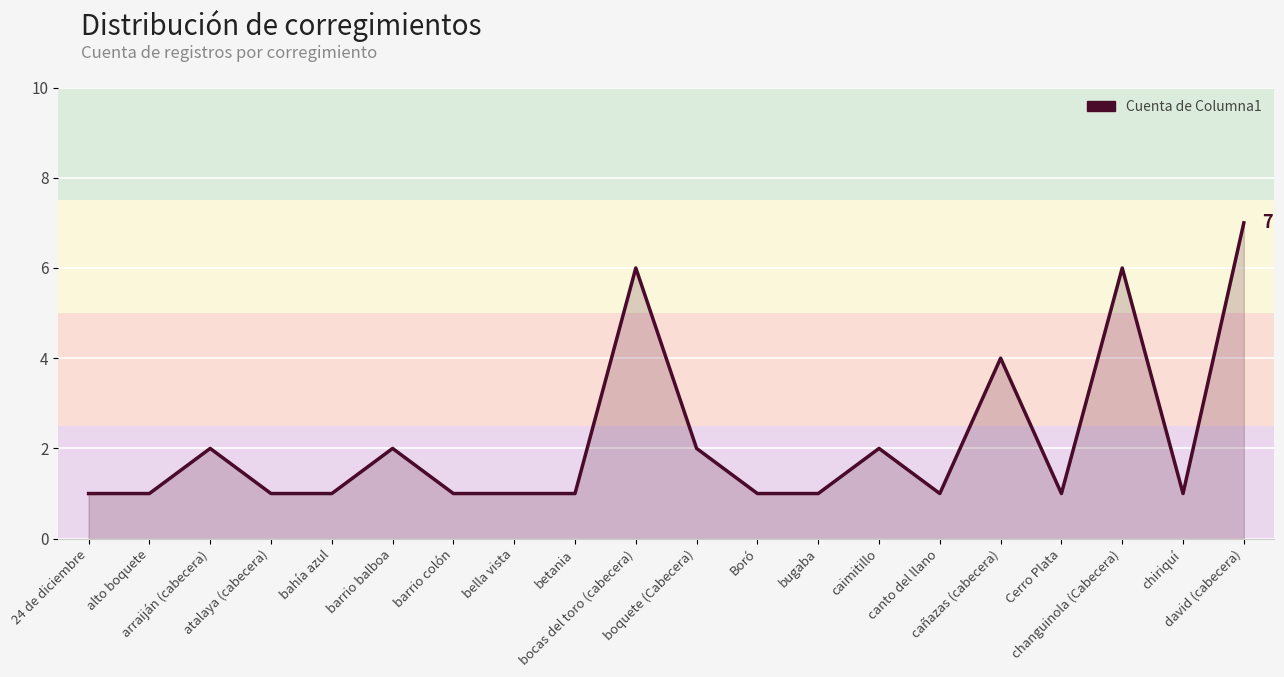

What is the minimum value shown in the chart?

1